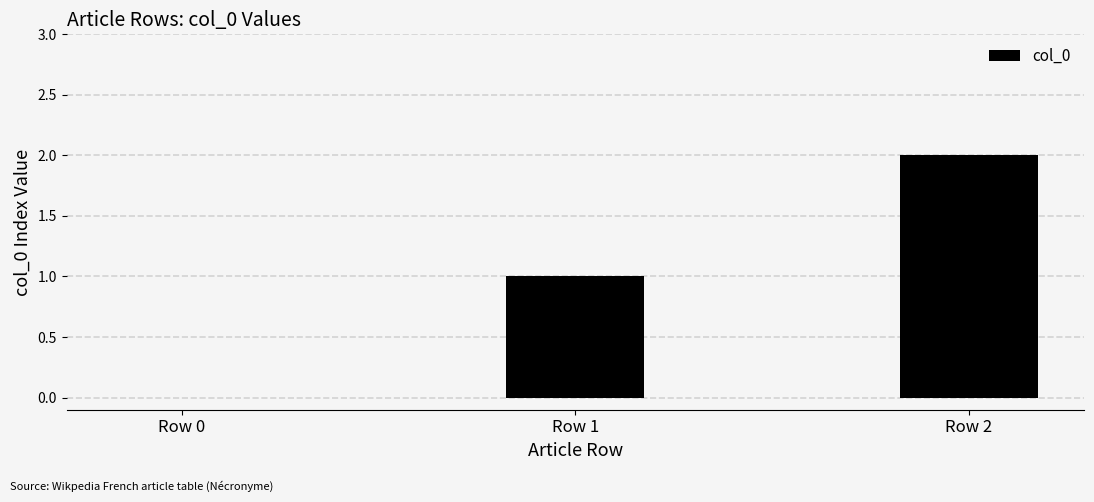

At which category does the chart reach its peak across all series?

Row 2